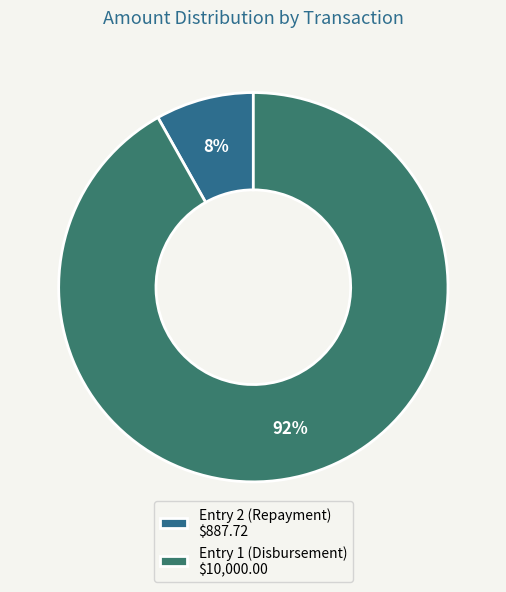

Count the number of slices in the pie.

2